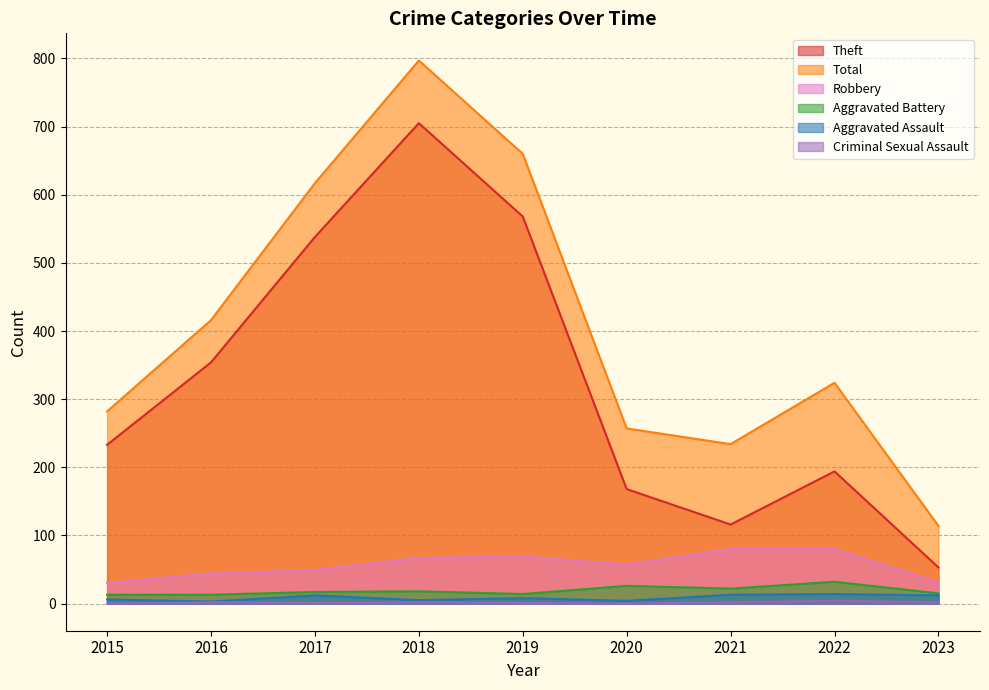

Read the Criminal Sexual Assault value at 2016.

2